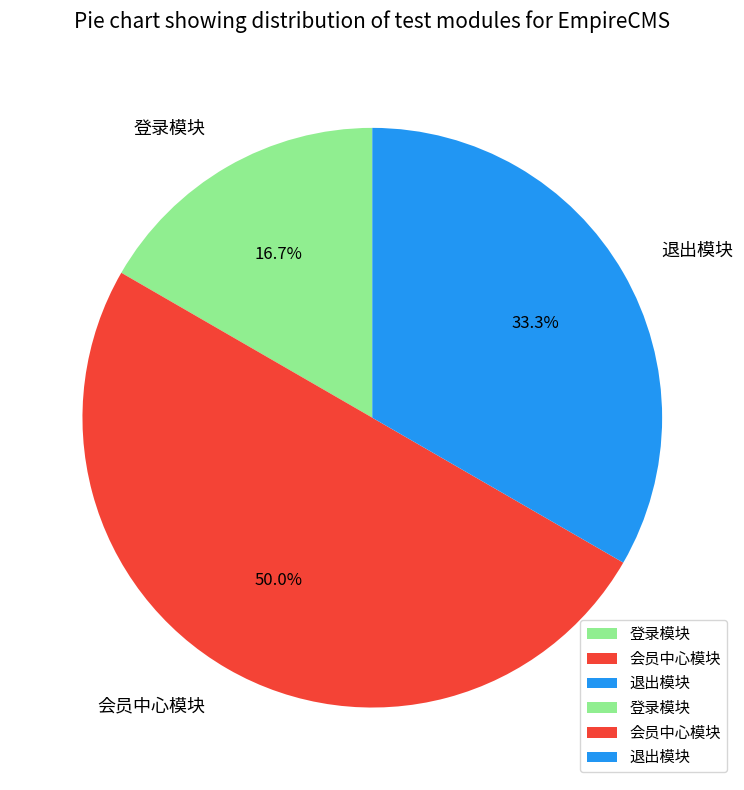

Between 退出模块 and 登录模块, which is larger?

退出模块